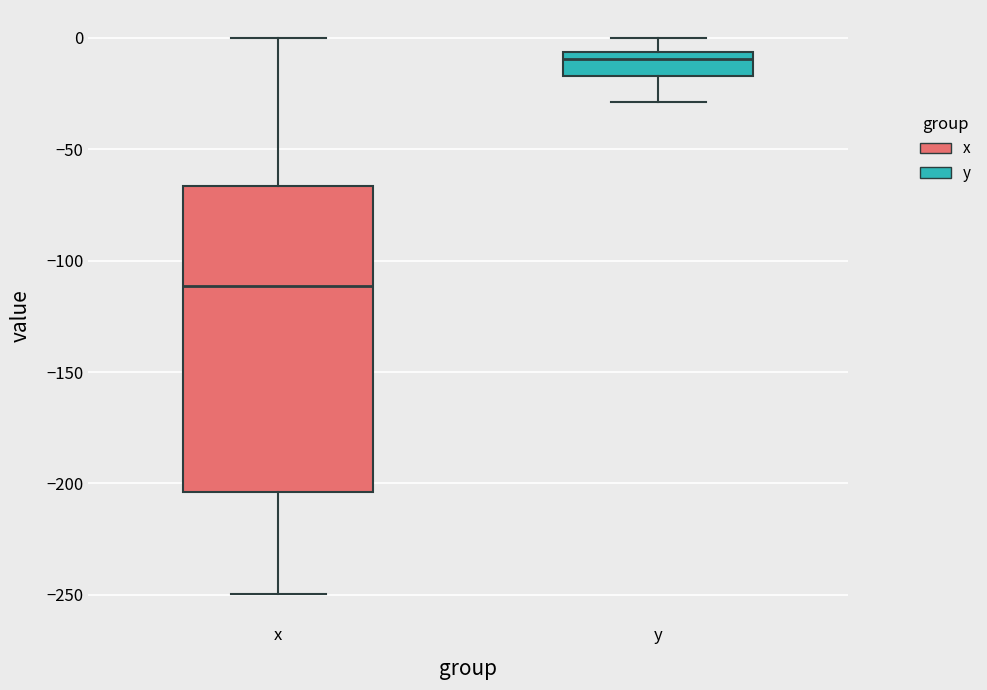

Comparing the boxes themselves (not the whiskers), which one is the tallest?

x